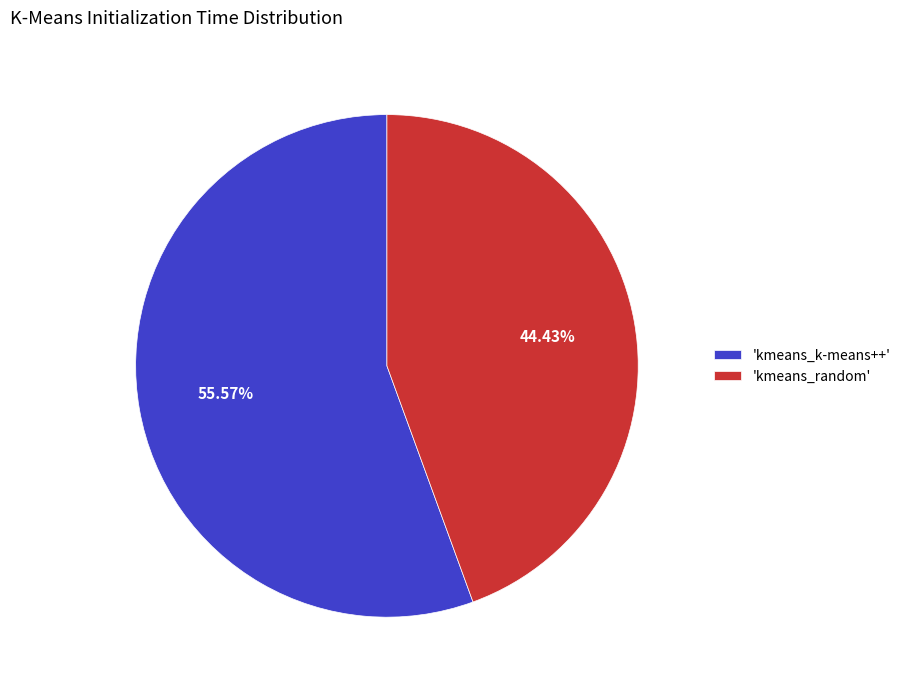

Do 'kmeans_k-means++' and 'kmeans_random' together represent more than half of the pie?

Yes